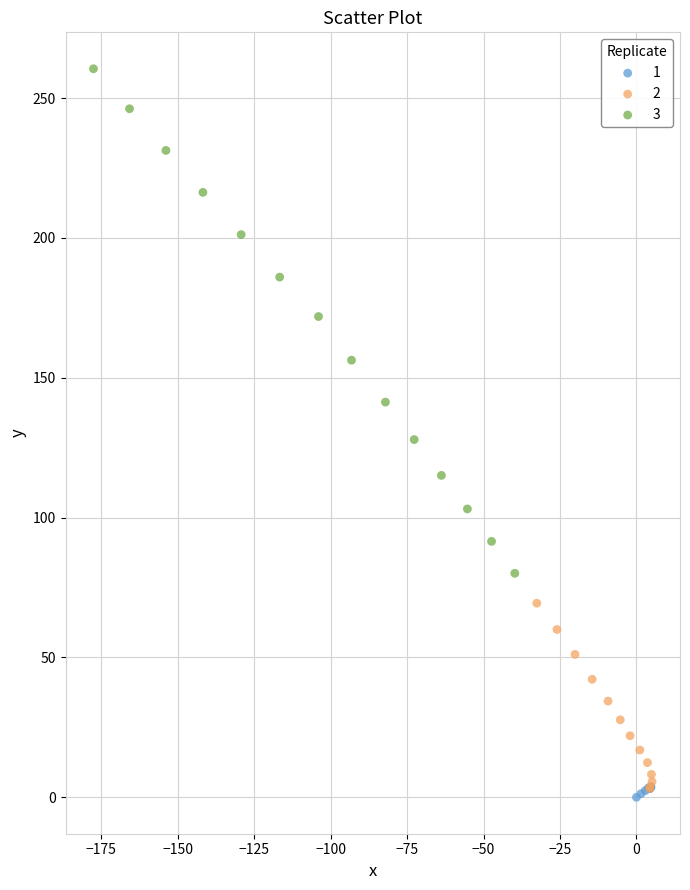

Which series contains the highest Y value?

3